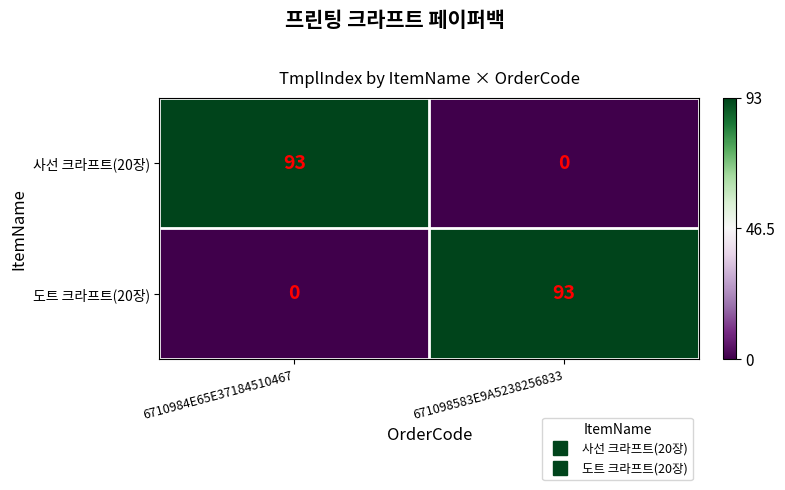

List the labels in order of 도트 크라프트(20장) value, smallest first.

6710984E65E37184510467, 671098583E9A5238256833